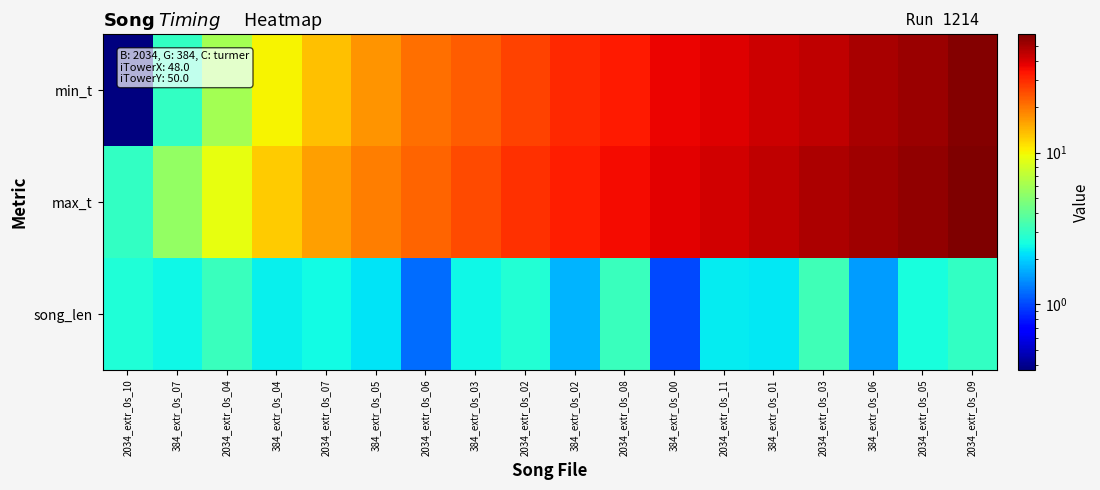

What is the smallest value displayed?

0.4